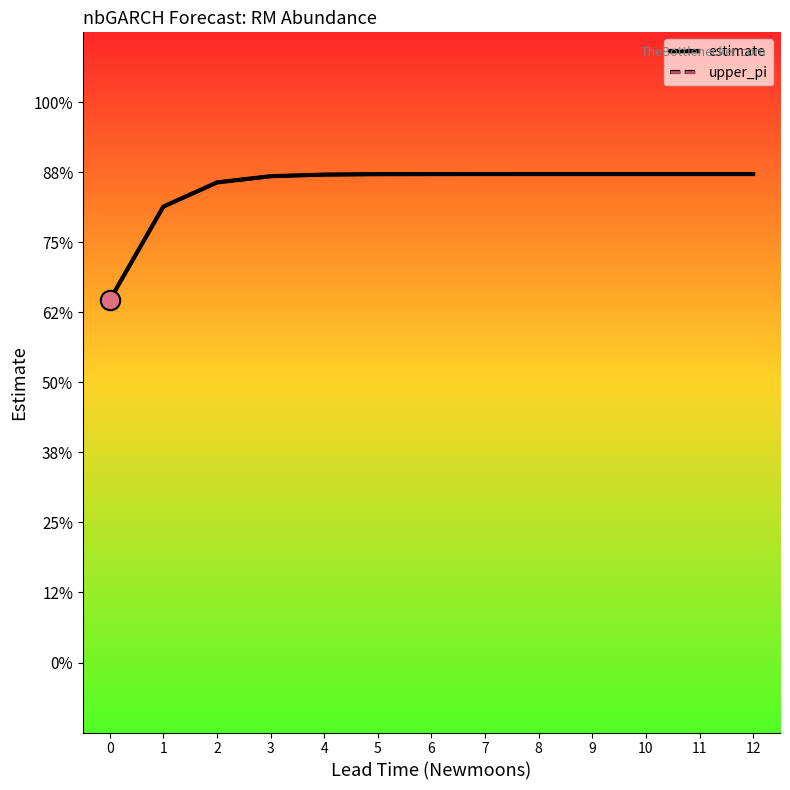

Between 1 and 3, which series saw the biggest shift?

estimate